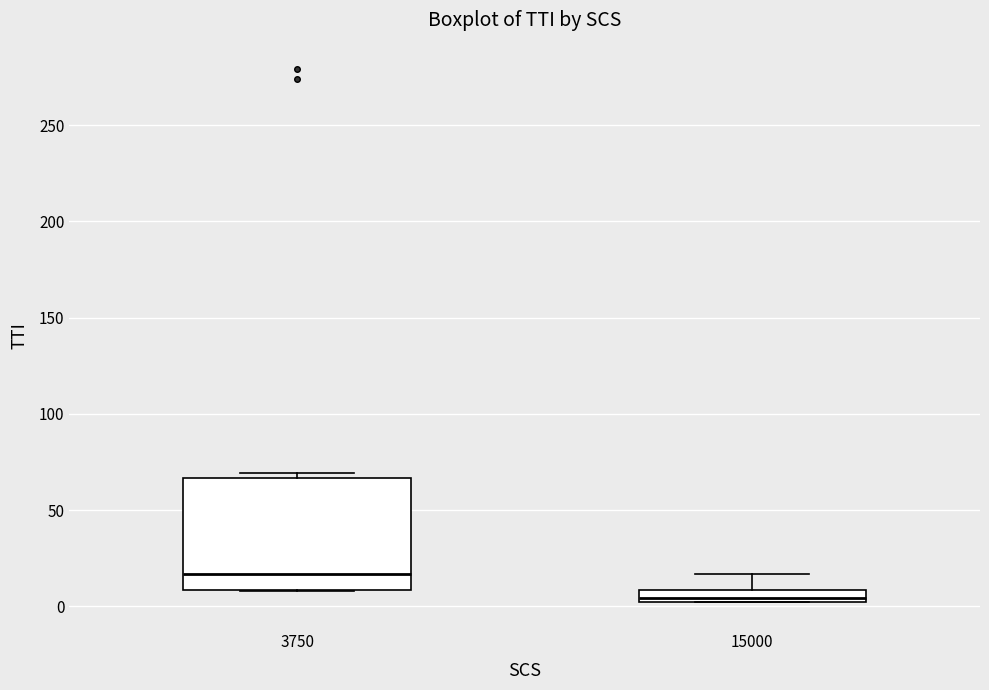

Which box has the highest median line?

3750